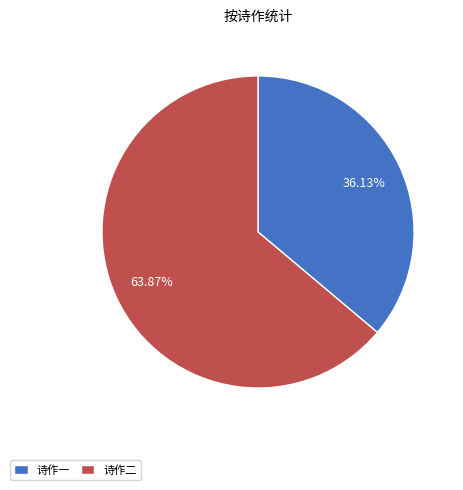

What is the majority slice?

诗作二